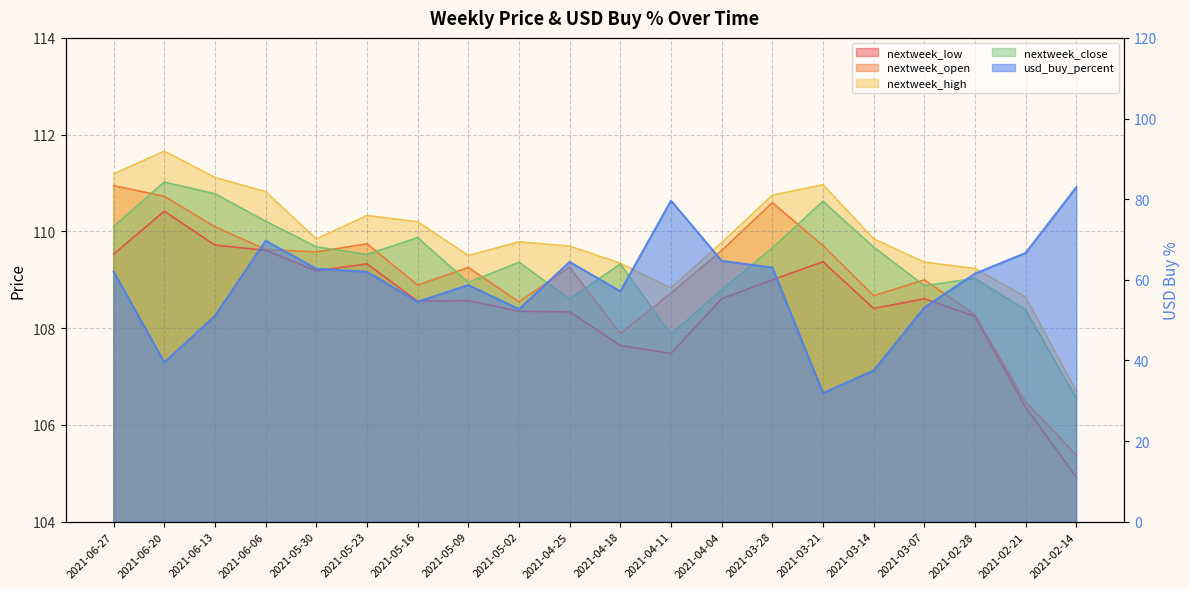

Which series has the largest total across all categories?

nextweek_high